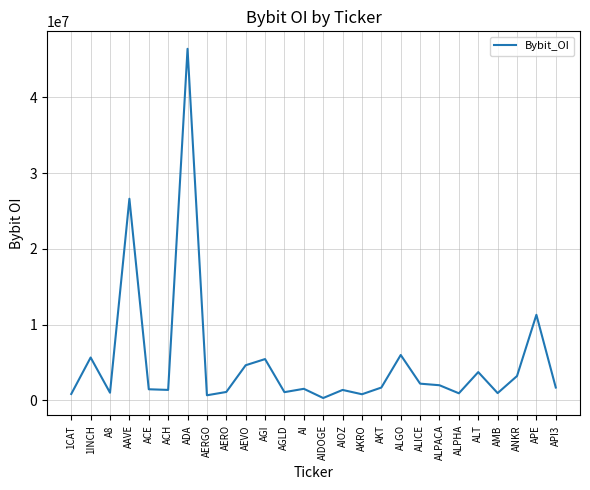

Does the chart display data point markers on the line(s)?

No